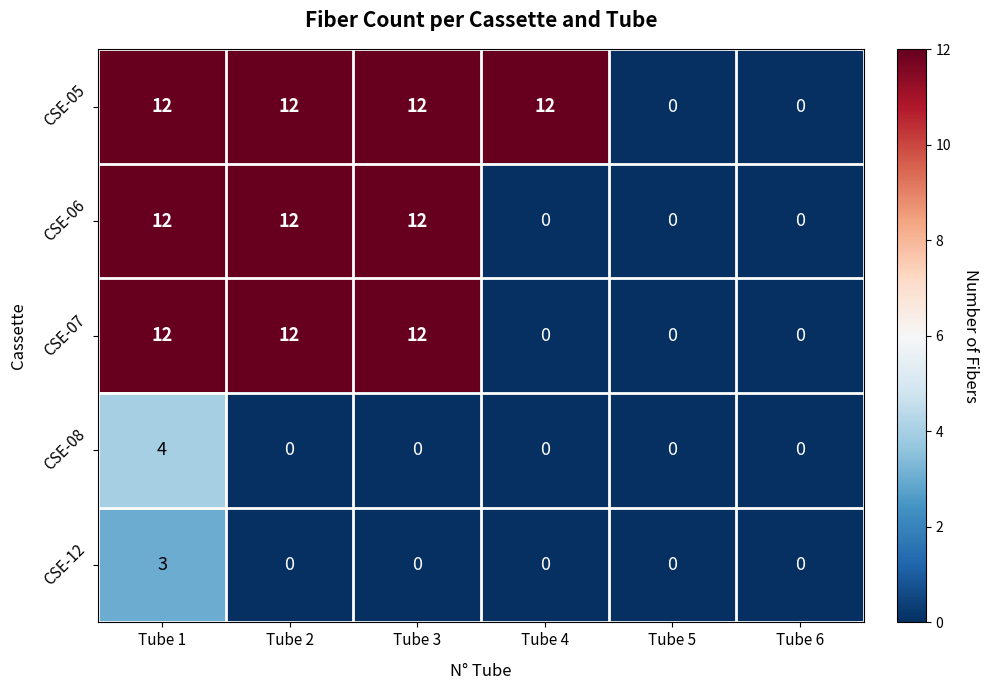

What is the sum of all CSE-05 values?

48